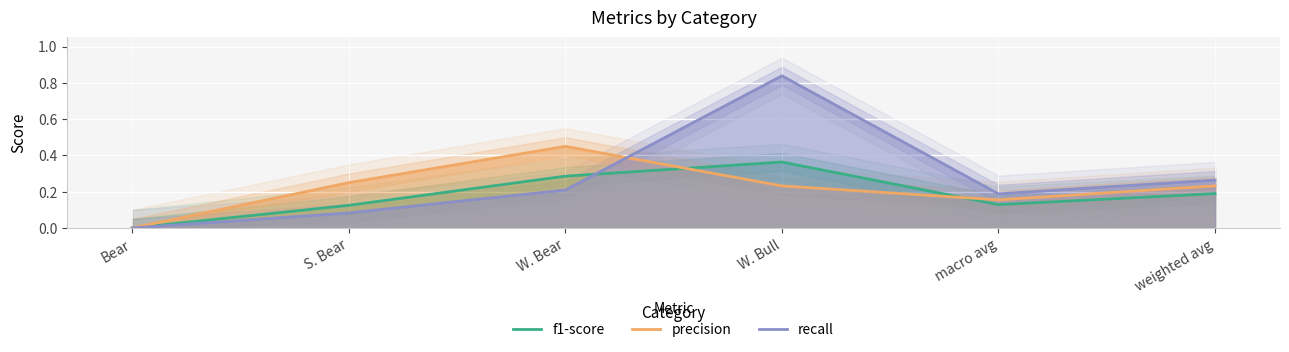

What are all the series names shown in the legend?

f1-score, precision, recall